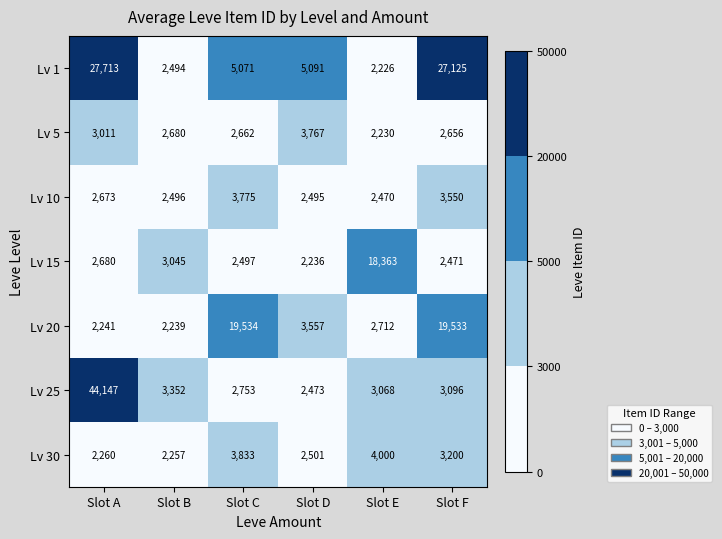

What is the sum of the Lv 30 values at Slot E and Slot F?

7200